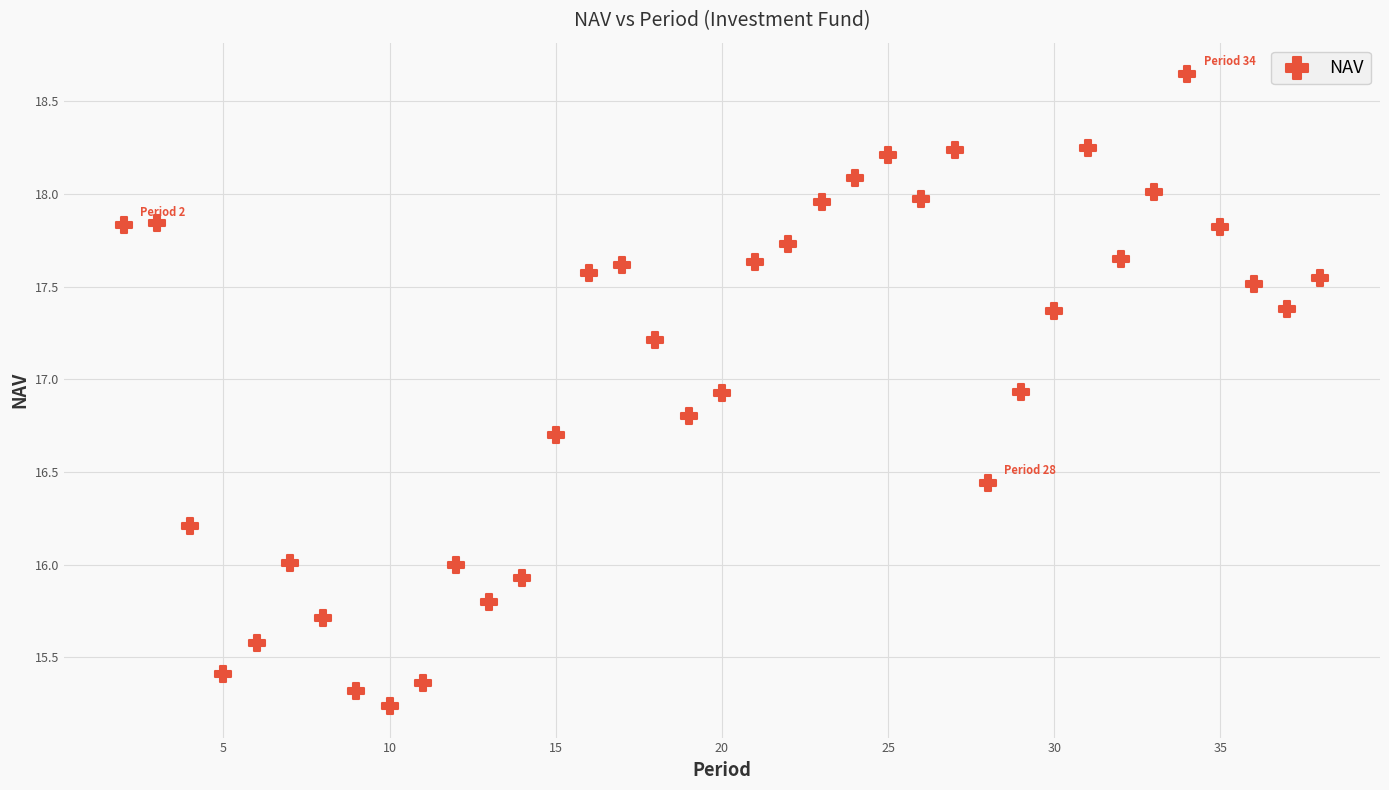

What is the range of X values (max minus min)?

36.0